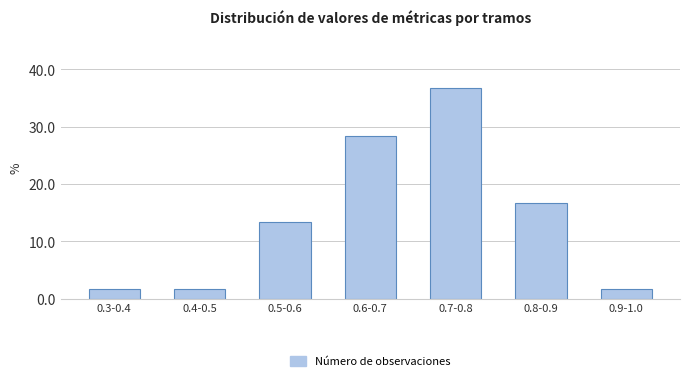

Reading left to right, list all the values displayed in this chart.

1.7	1.7	13.3	28.3	36.7	16.7	1.7